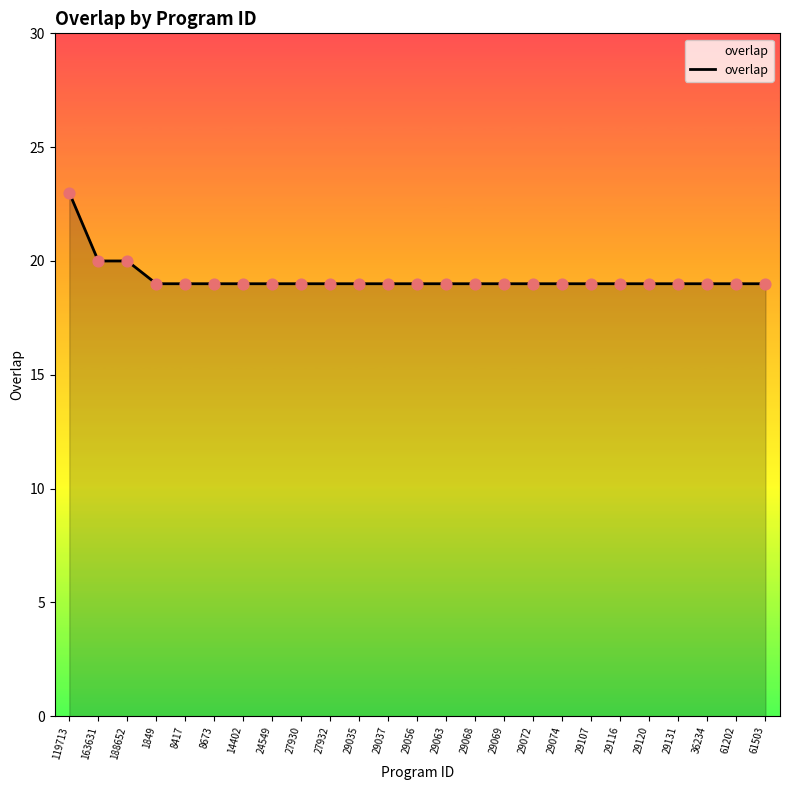

What is the ratio of the value at 29107 to the value at 1849?

1.0